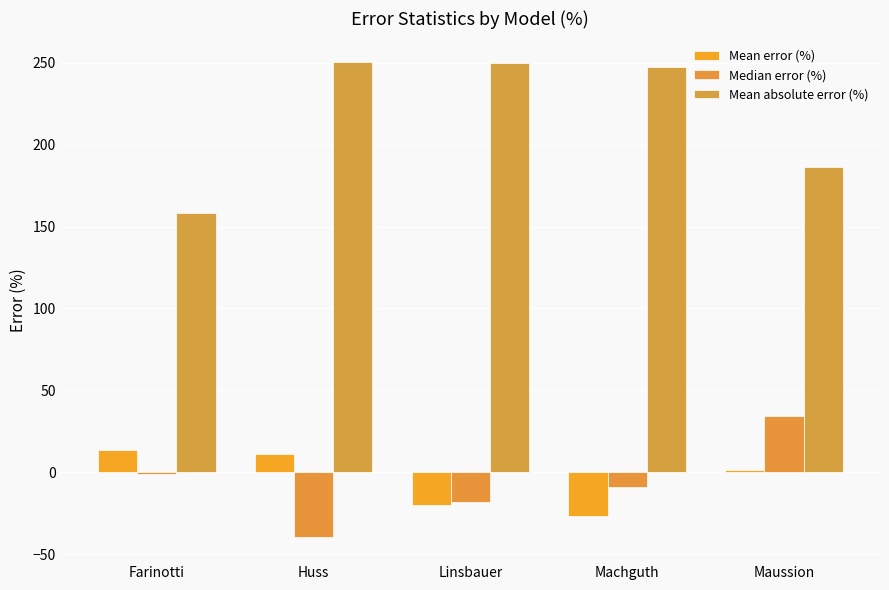

Which category has the highest value across all series?

Huss